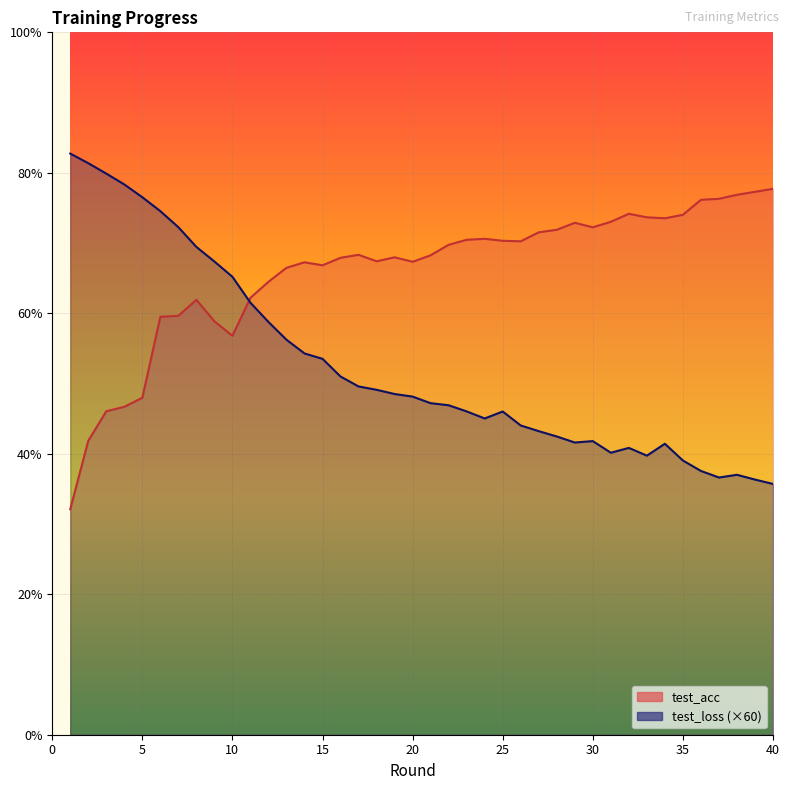

Which series has the largest range (max minus min)?

test_loss